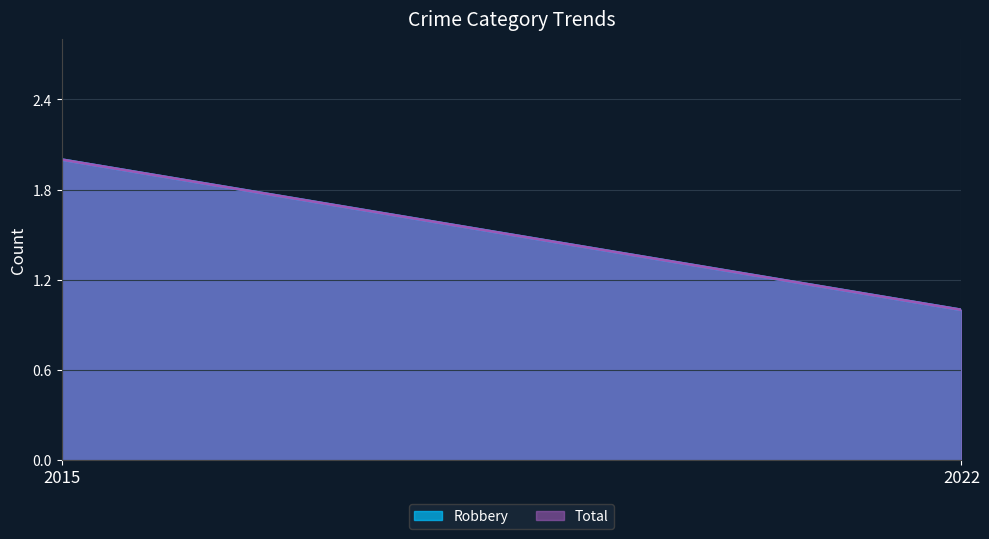

Does the chart have visible grid lines?

Yes